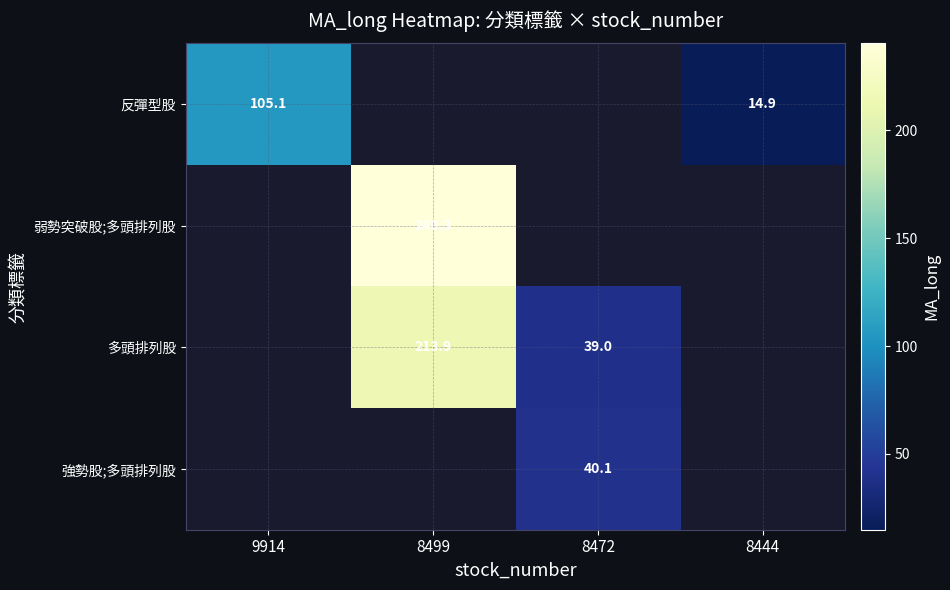

At how many categories does at least one series exceed 60?

2